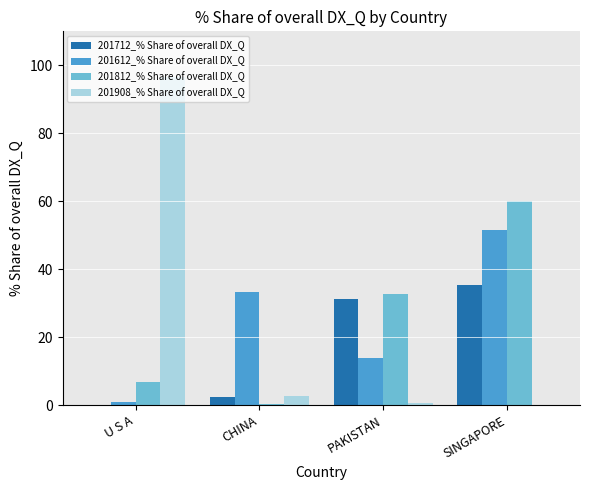

What is the approximate value of 201612_% Share of overall DX_Q at CHINA?

33.4